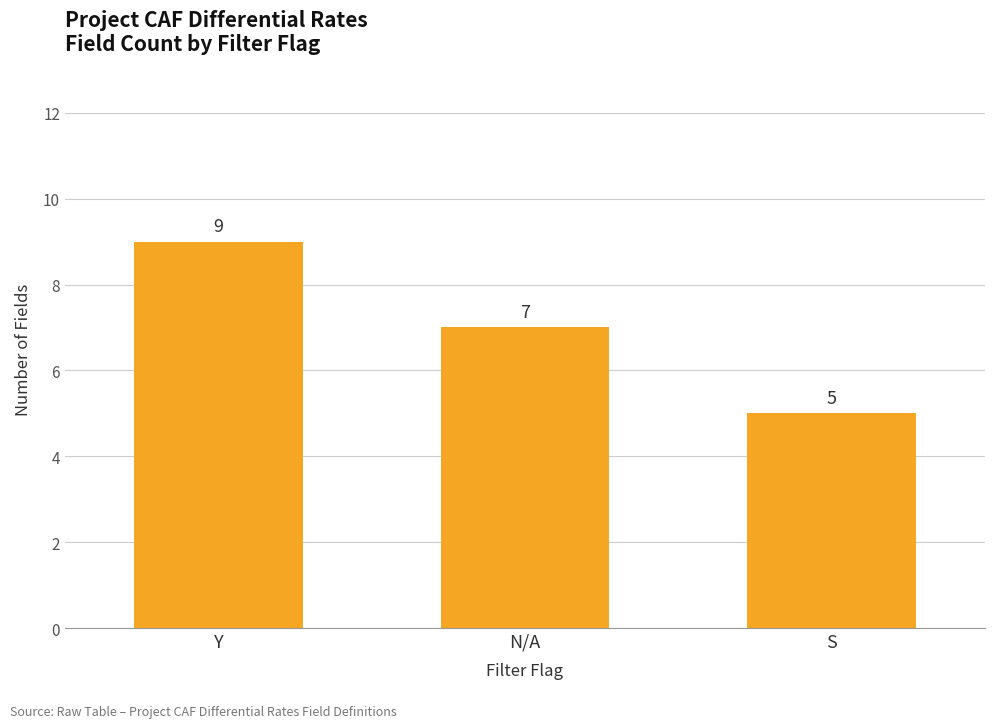

The chart shows a value of 5 at S. True or false?

True